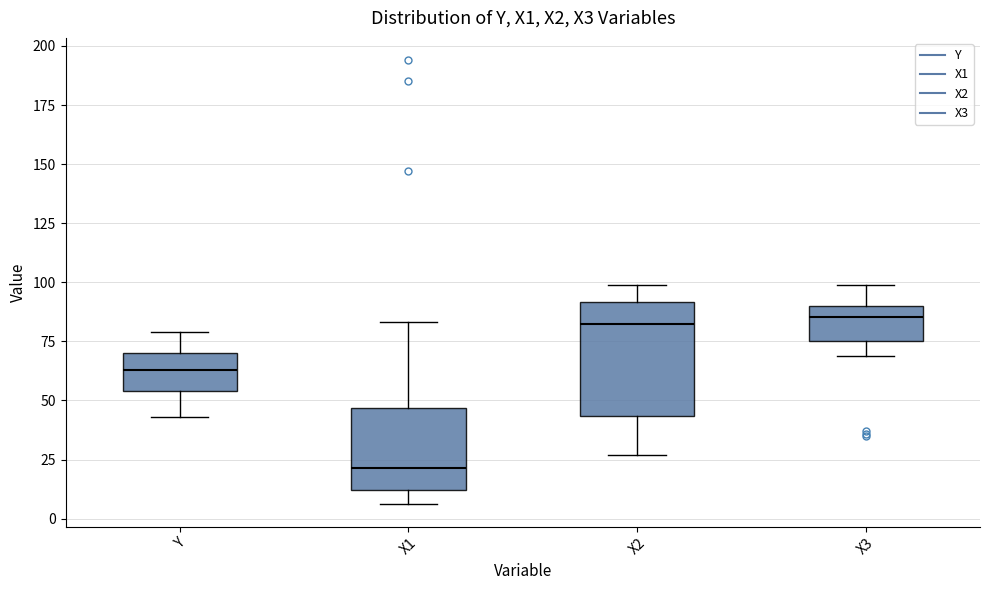

Where is the lower edge of the box for X1 on the y-axis? The values are not printed on the chart, so give them approximately, as read against the axis.

10